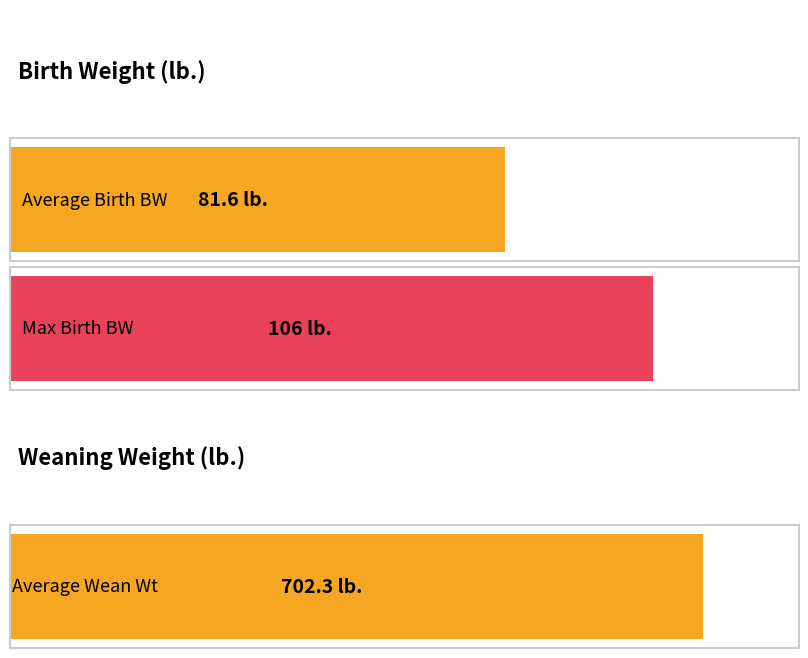

The value of Birth.BW at 10 is 82. True or false?

True